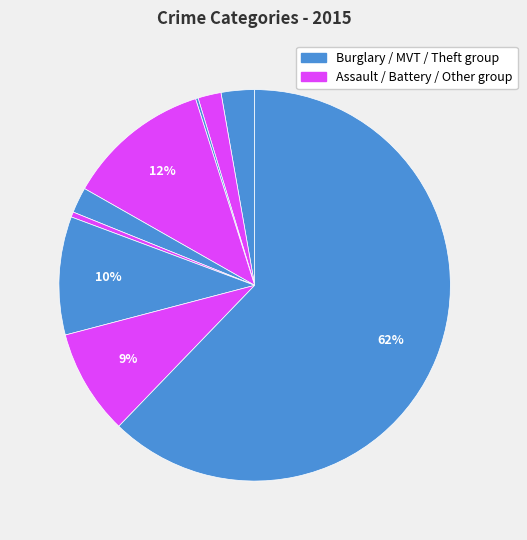

How many segments does this pie chart have?

9